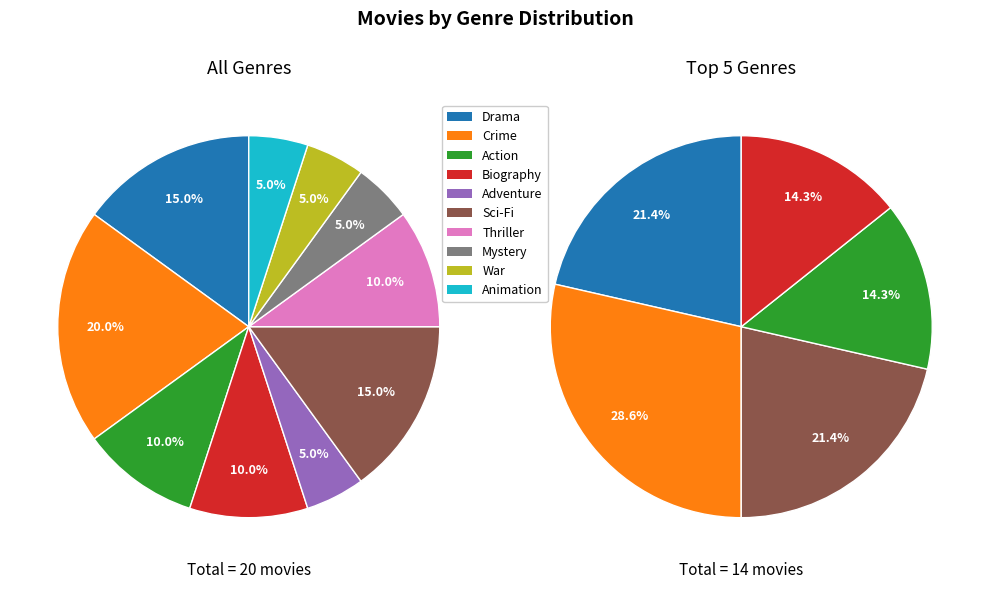

Which category has the smallest portion of the pie?

Adventure